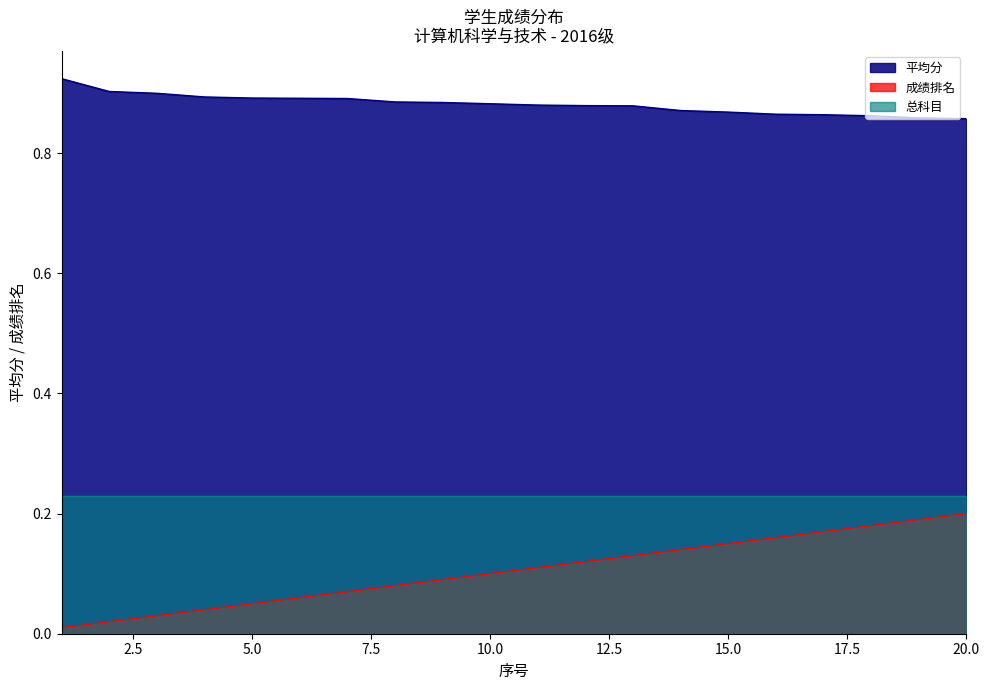

True or false: 平均分 and 成绩排名 intersect in this chart.

False